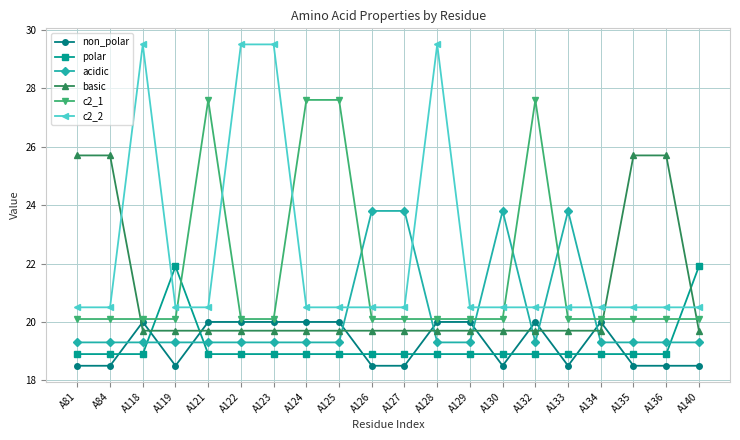

Is the value of basic at A122 greater than the value of non_polar at A130?

Yes